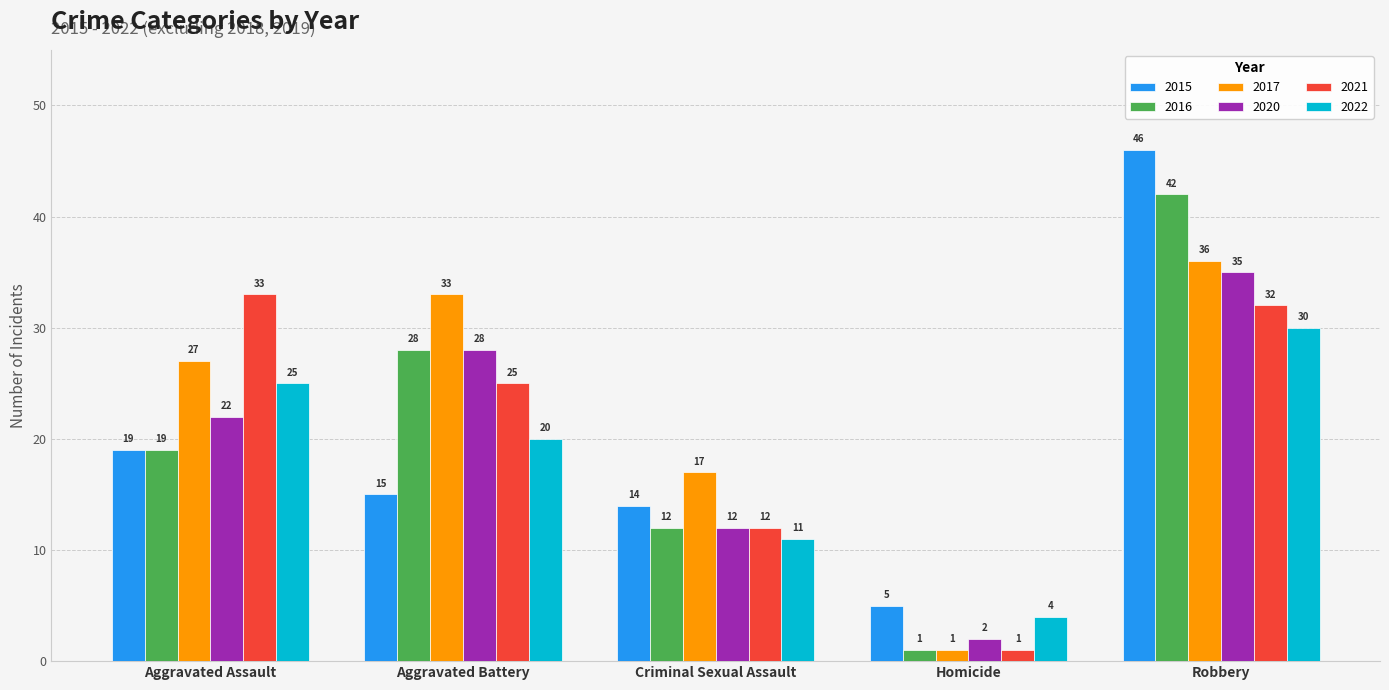

Which series changed the most between Aggravated Assault and Criminal Sexual Assault?

2021